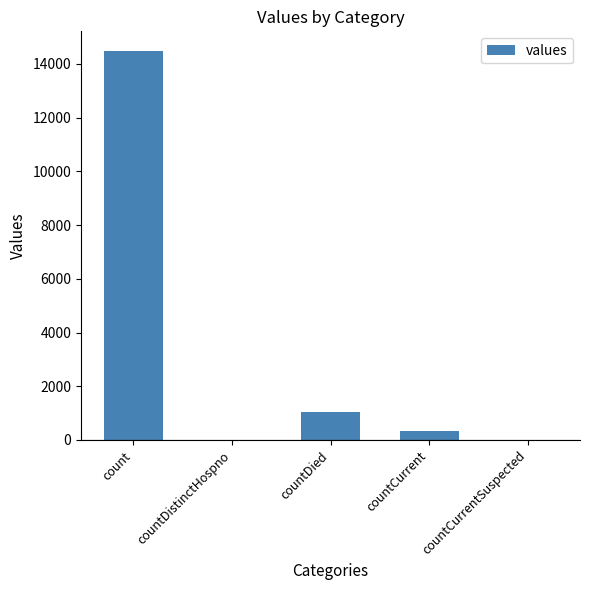

At which label does the data first exceed 345?

count